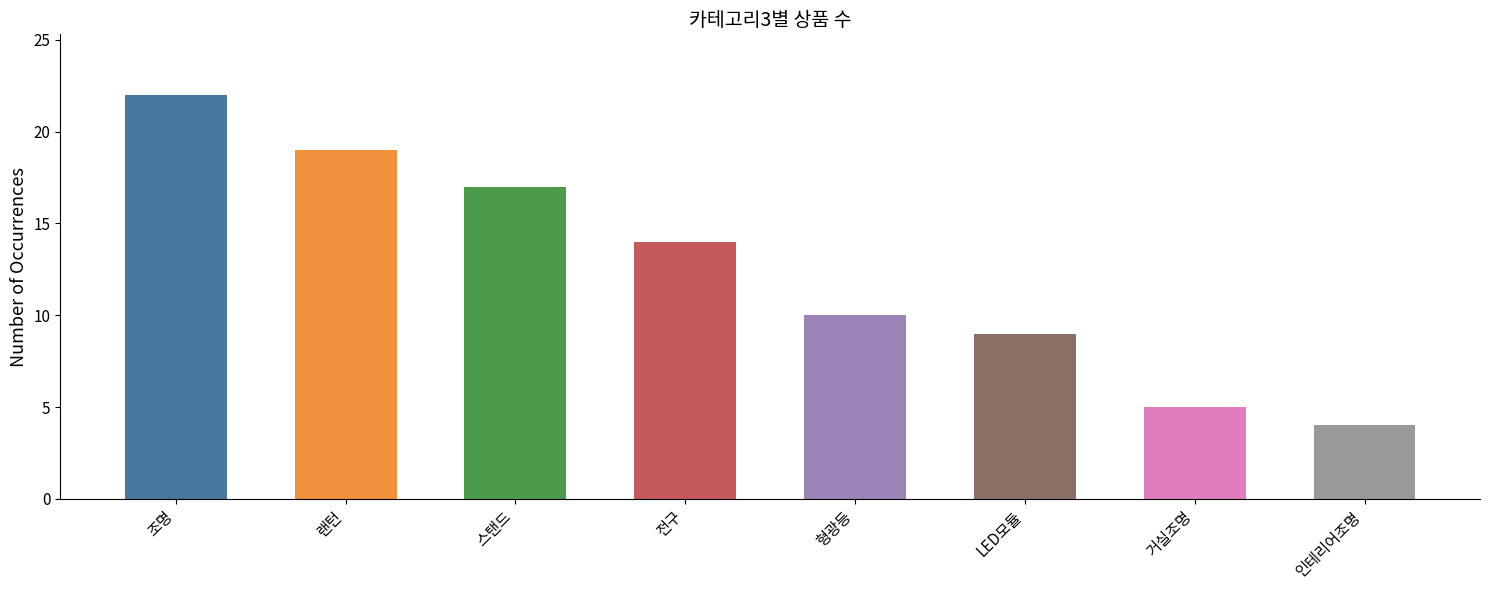

How many categories are shown in the chart?

8